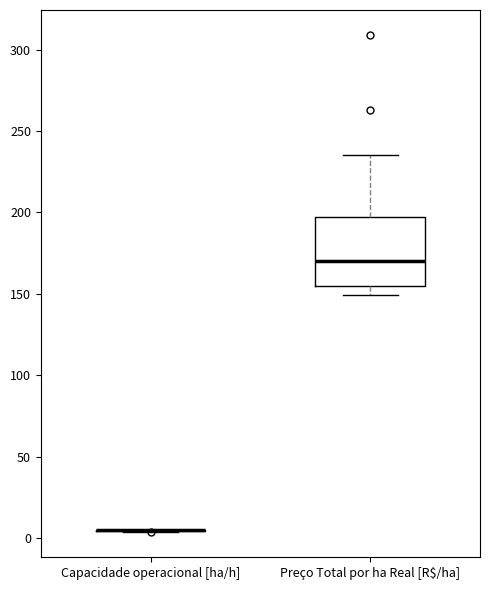

Reading left to right, read every box against the y-axis: the position of its median line, the range the box covers, and the ends of its whiskers. The values are not printed on the chart, so give them approximately, as read against the axis.

Capacidade operacional [ha/h]: box collapsed to a line at 5, whiskers 5 to 5
Preço Total por ha Real [R$/ha]: median 170, box 155 to 195, whiskers 150 to 235